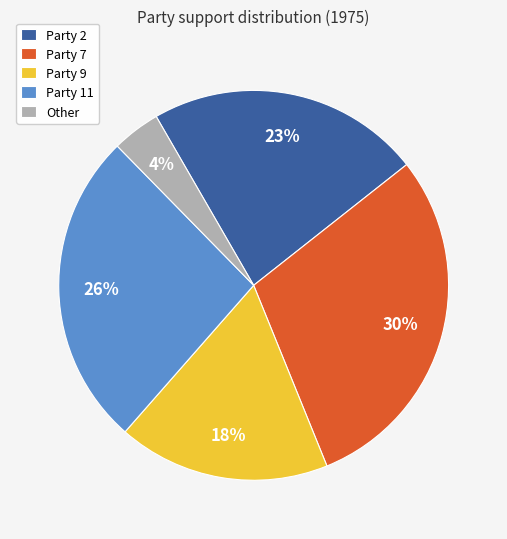

To the nearest percent, what percentage of the pie is Party 2?

23%